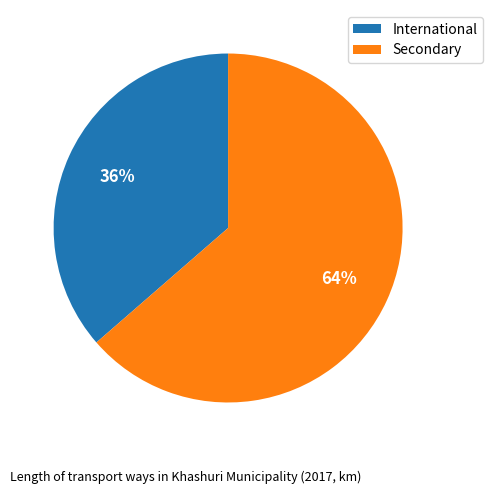

Do International and Secondary together represent more than half of the pie?

Yes